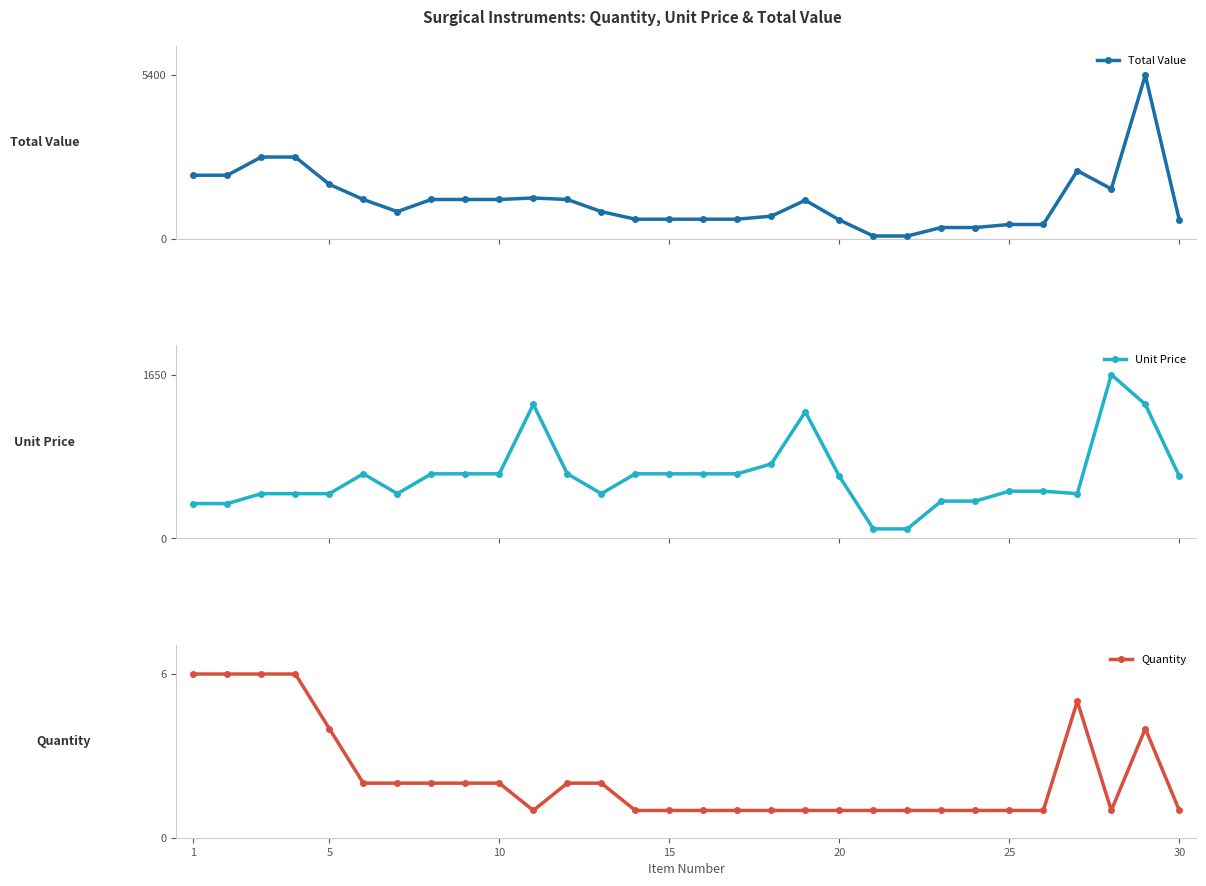

True or false: Quantity and Total Value cross at least once.

False